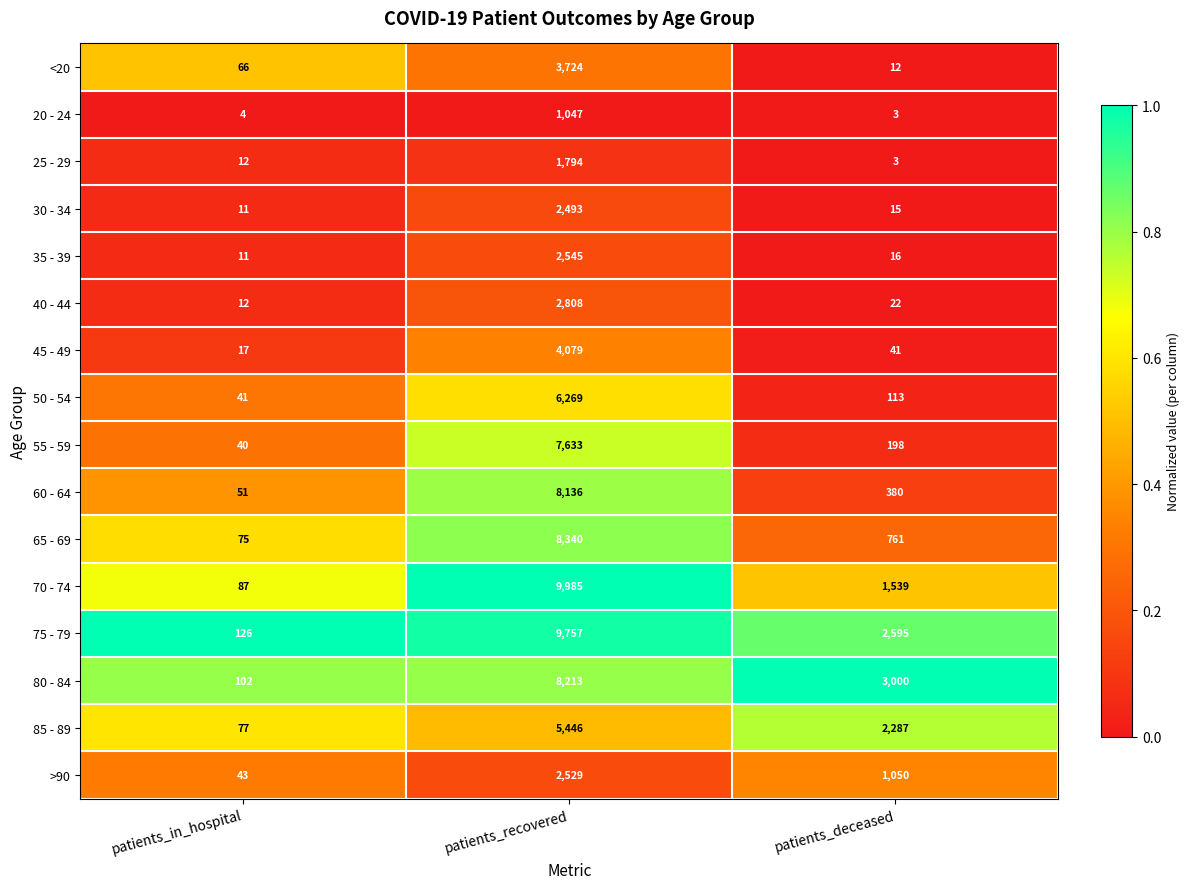

What is the sum of the 70 - 74 values at patients_in_hospital and patients_recovered?

10072